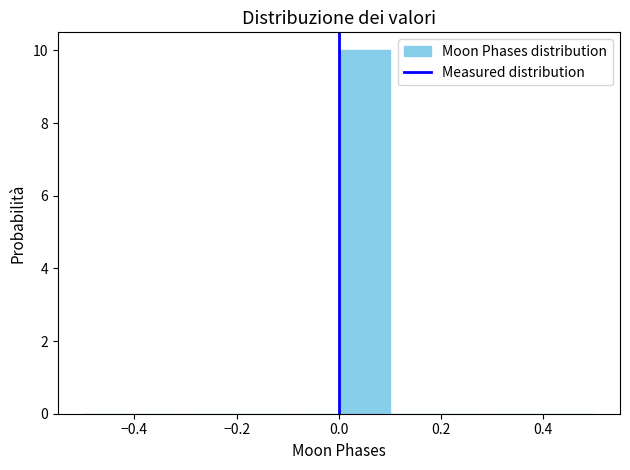

Reading left to right, list every bar in this chart as the range it spans on the x-axis followed by its height. The values are not printed on the chart, so give them approximately, as read against the axis.

-0.5 to -0.4: 0
-0.4 to -0.3: 0
-0.3 to -0.2: 0
-0.2 to -0.1: 0
-0.1 to 0.0: 0
0.0 to 0.1: 10
0.1 to 0.2: 0
0.2 to 0.3: 0
0.3 to 0.4: 0
0.4 to 0.5: 0